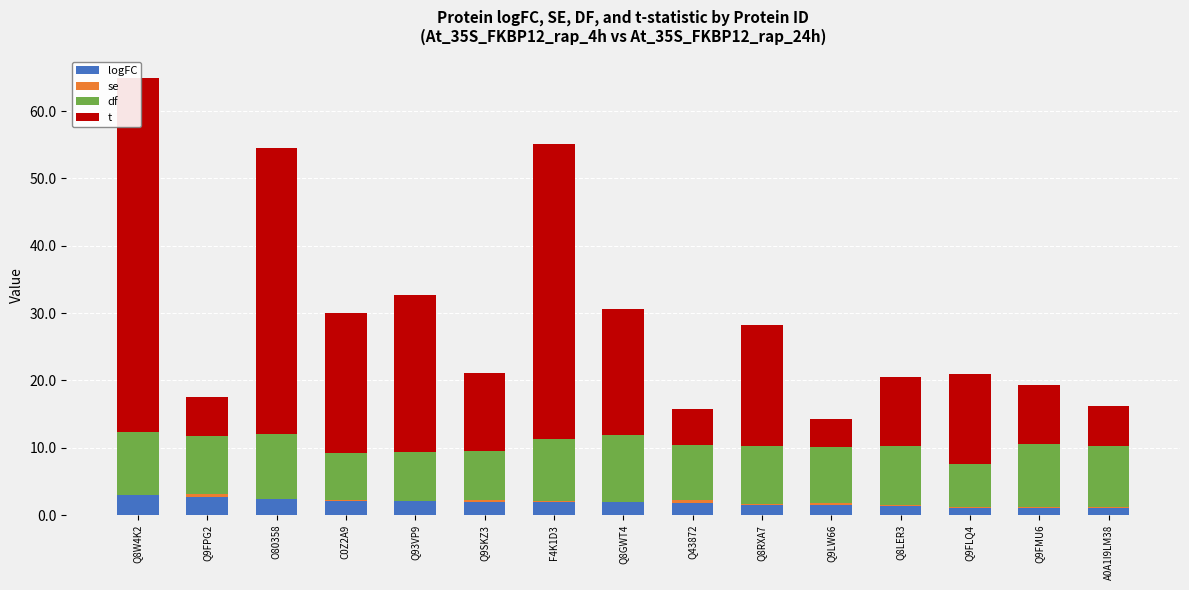

At which label does t reach its minimum?

Q9LW66